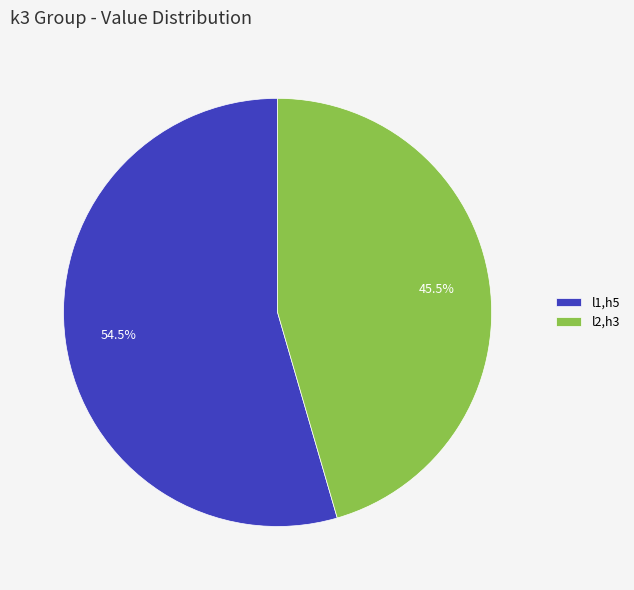

To the nearest percent, what is the difference between the largest and smallest slice percentages?

9%